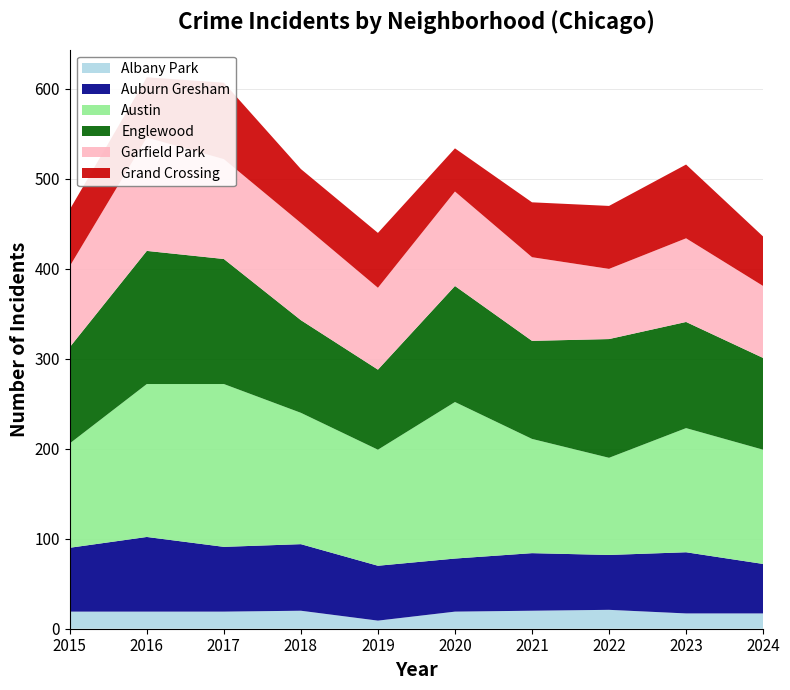

Reading left to right, transcribe all the data shown in this chart.

Albany Park: 2015=19	2016=19	2017=19	2018=20	2019=9	2020=19	2021=20	2022=21	2023=17	2024=17
Auburn Gresham: 2015=71	2016=83	2017=72	2018=74	2019=61	2020=59	2021=64	2022=61	2023=68	2024=55
Austin: 2015=116	2016=170	2017=181	2018=146	2019=129	2020=174	2021=127	2022=108	2023=138	2024=127
Englewood: 2015=107	2016=148	2017=139	2018=103	2019=89	2020=129	2021=109	2022=132	2023=118	2024=102
Garfield Park: 2015=90	2016=126	2017=111	2018=108	2019=91	2020=105	2021=93	2022=78	2023=93	2024=80
Grand Crossing: 2015=63	2016=67	2017=85	2018=60	2019=61	2020=48	2021=61	2022=70	2023=82	2024=55